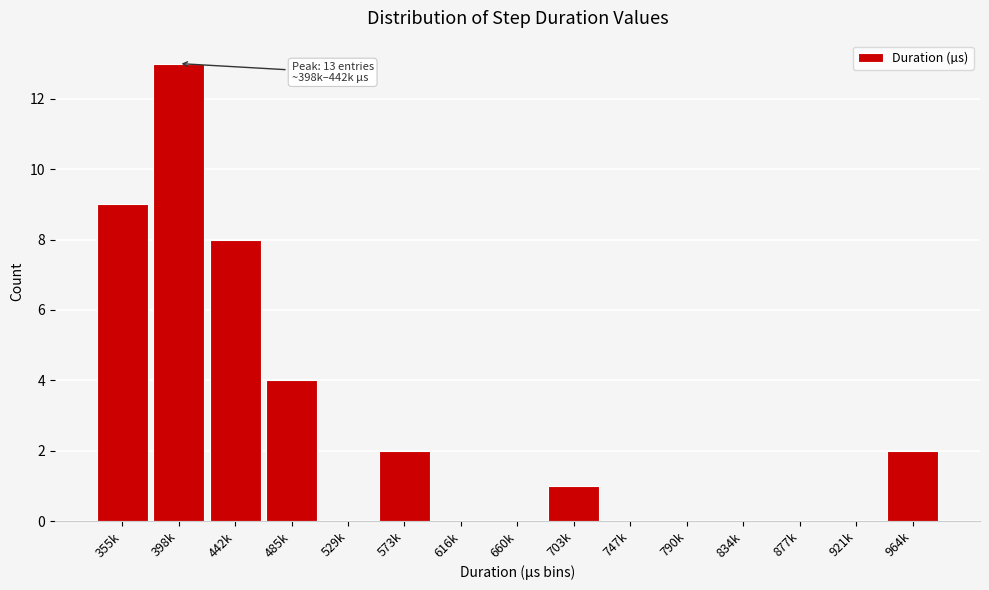

Reading left to right, what are all the values shown in this chart?

355k=9	398k=13	442k=8	485k=4	529k=0	573k=2	616k=0	660k=0	703k=1	747k=0	790k=0	834k=0	877k=0	921k=0	964k=2